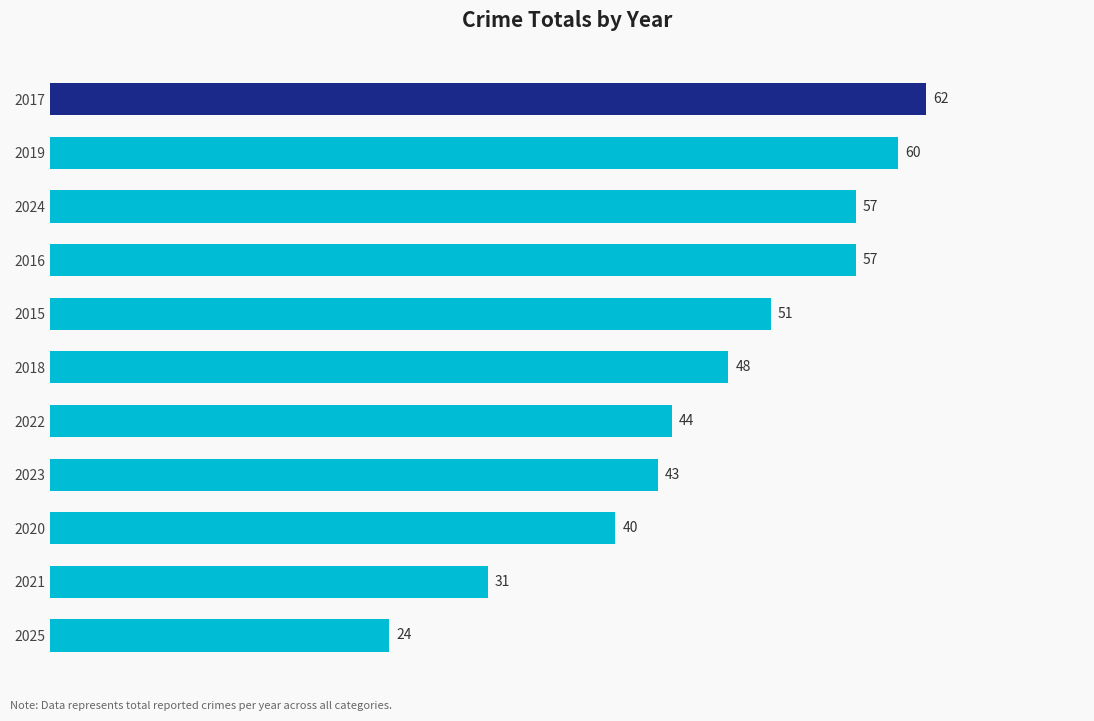

The chart shows a value of 60 at 2019. True or false?

True